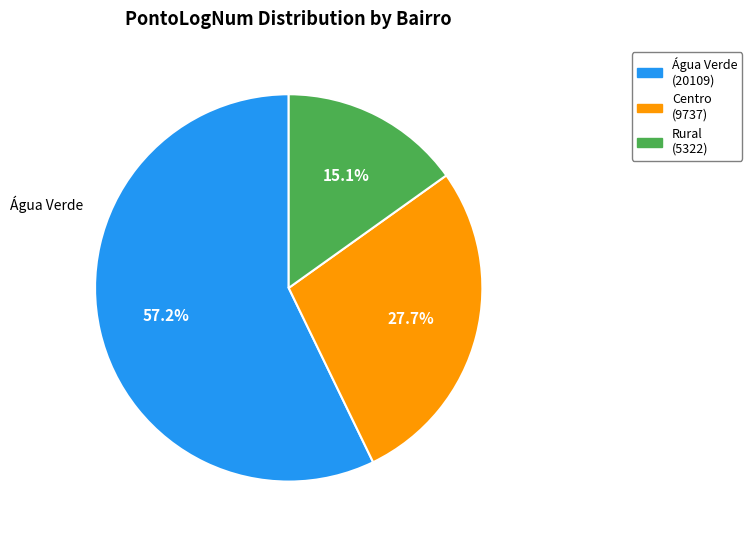

Is there a majority slice in this chart?

Yes